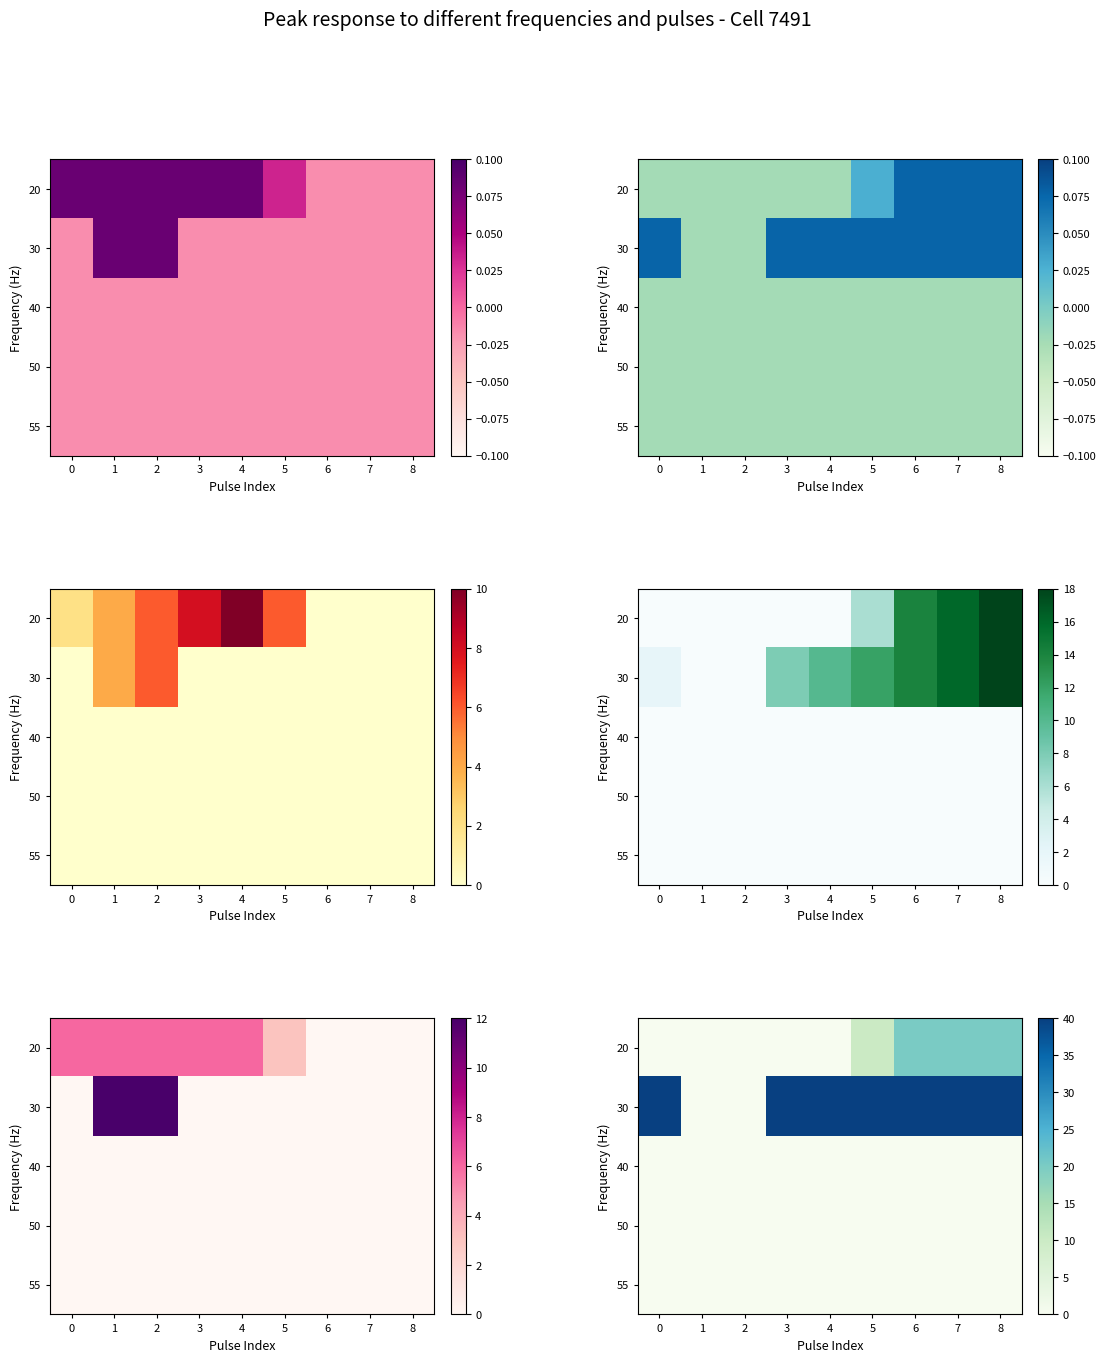

Rank the categories by 40 value from highest to lowest.

0, 1, 2, 3, 4, 5, 6, 7, 8